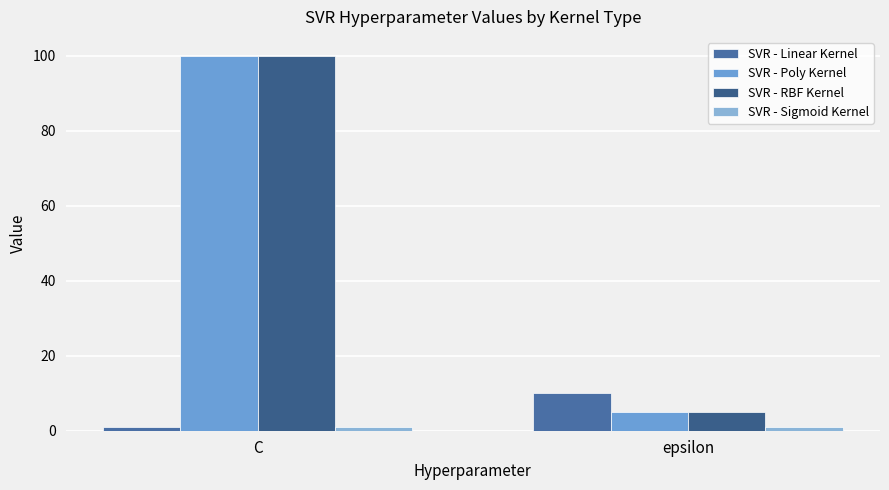

How many groups of bars are there?

2